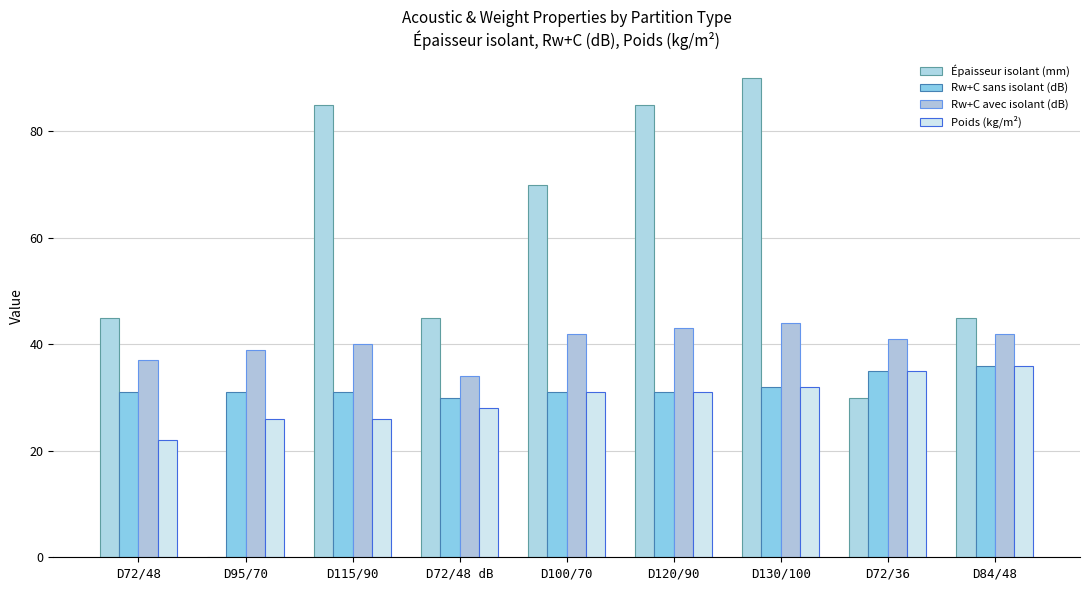

Between D95/70 and D84/48, which series saw the biggest shift?

Épaisseur isolant (mm)